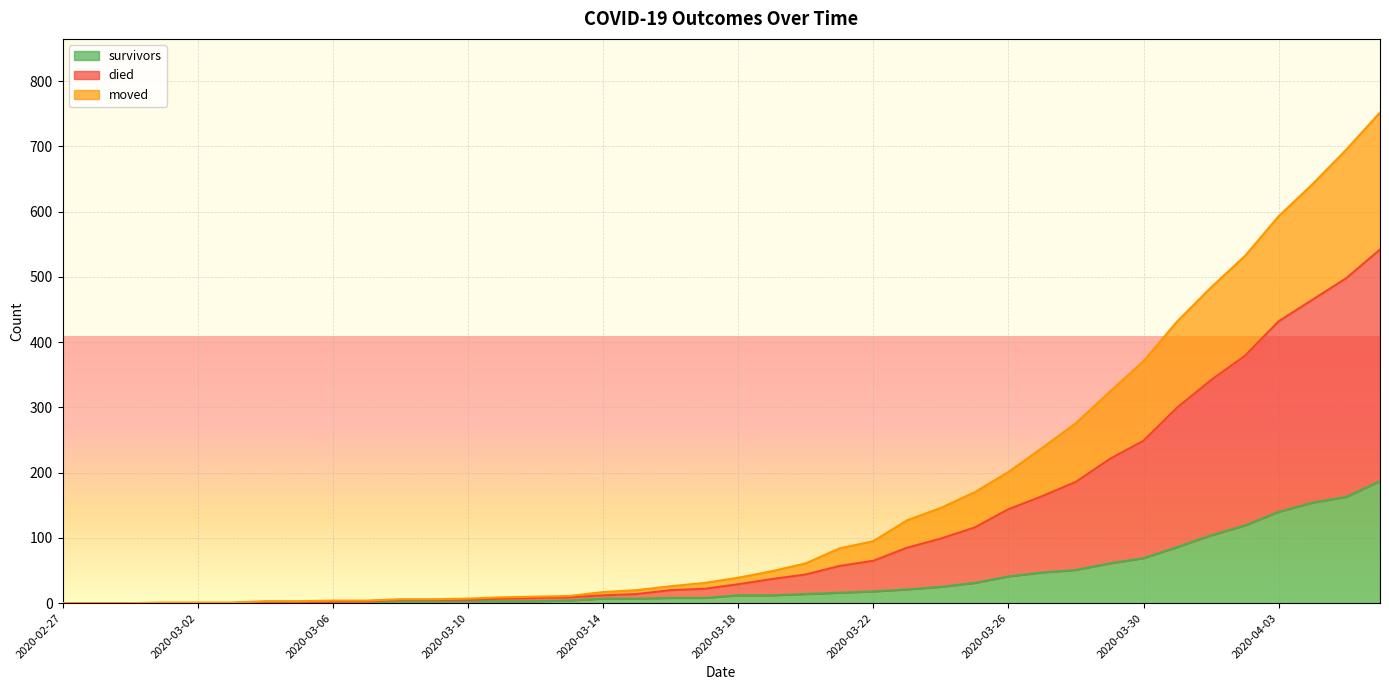

How many data points in moved are less than 29?

20